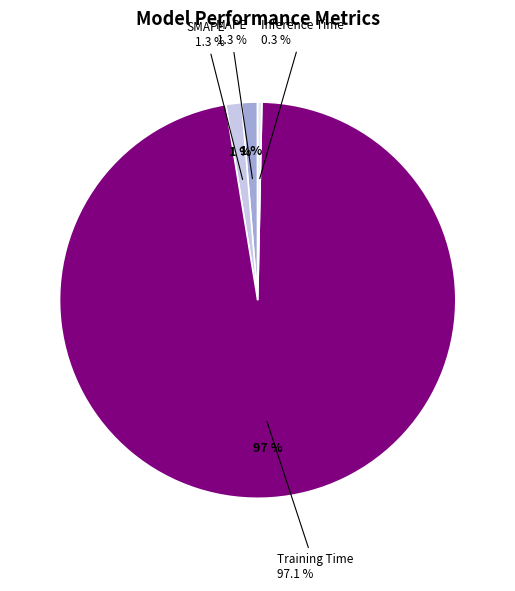

Combined, what portion of the pie is Training Time and MAPE?

98.4%